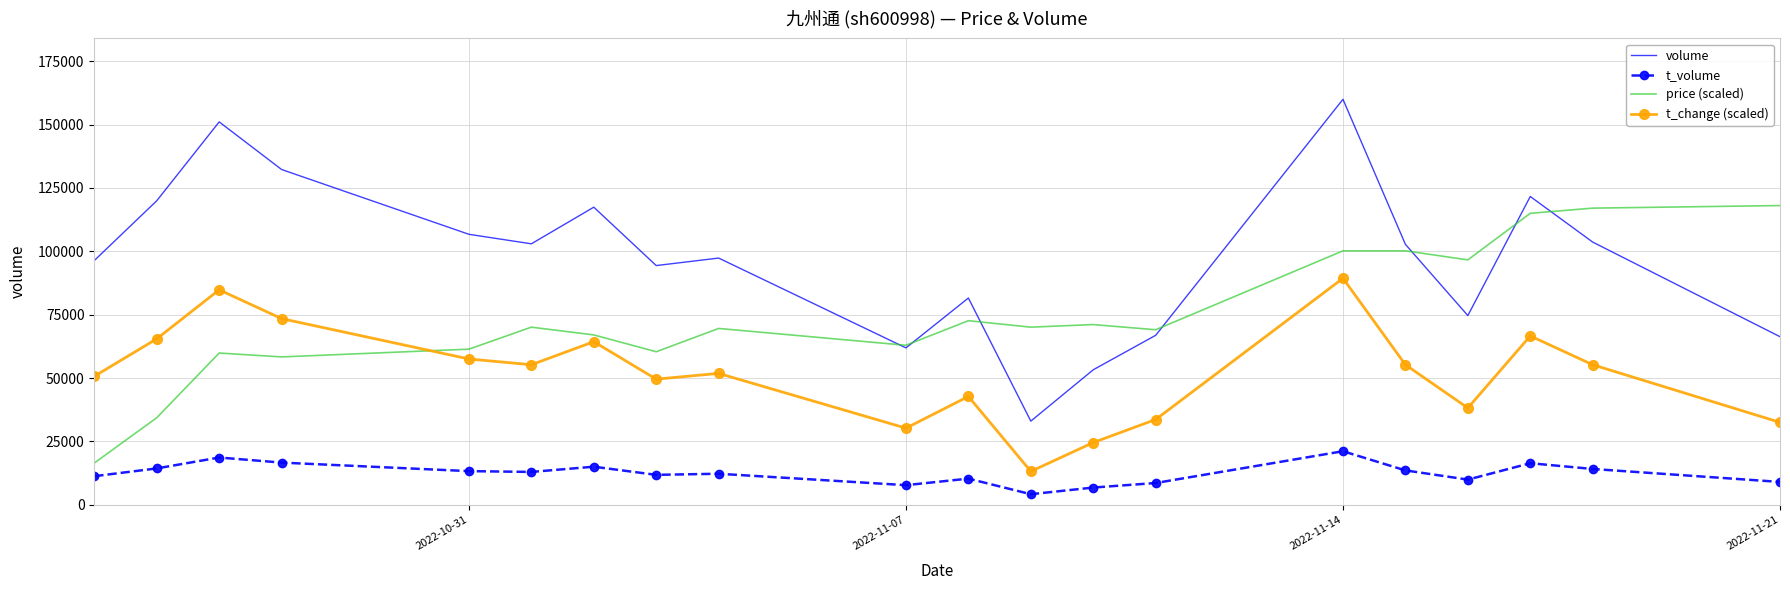

List the series in order of their peak value, highest first.

volume, price (scaled), t_change (scaled), t_volume